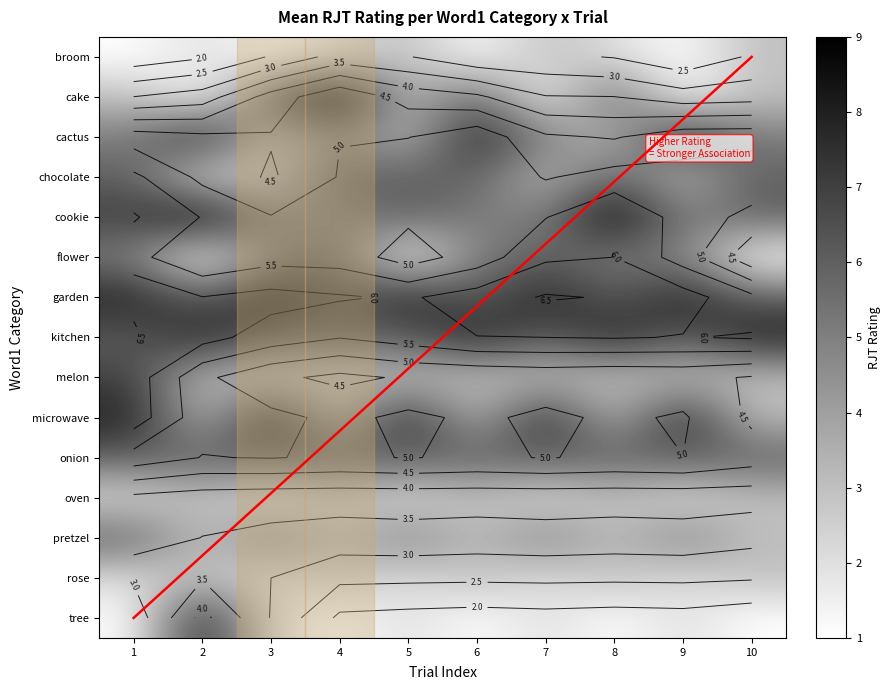

Which series changed the most between 1 and 10?

microwave